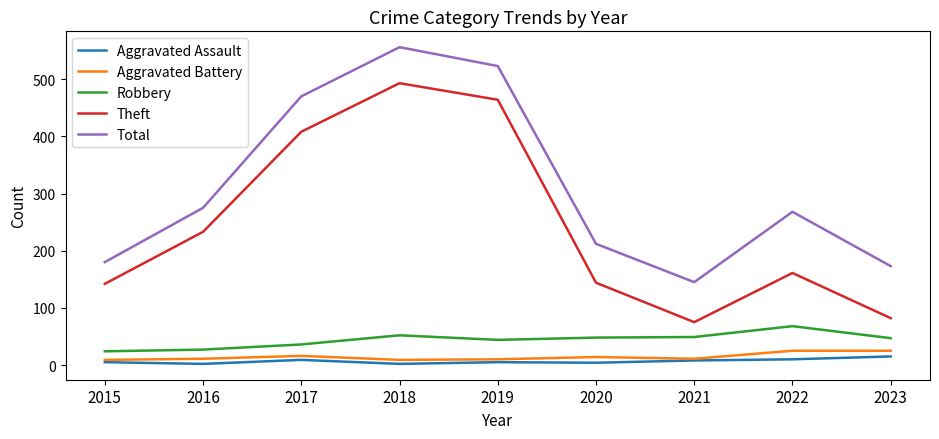

Which series has the largest range (max minus min)?

Theft